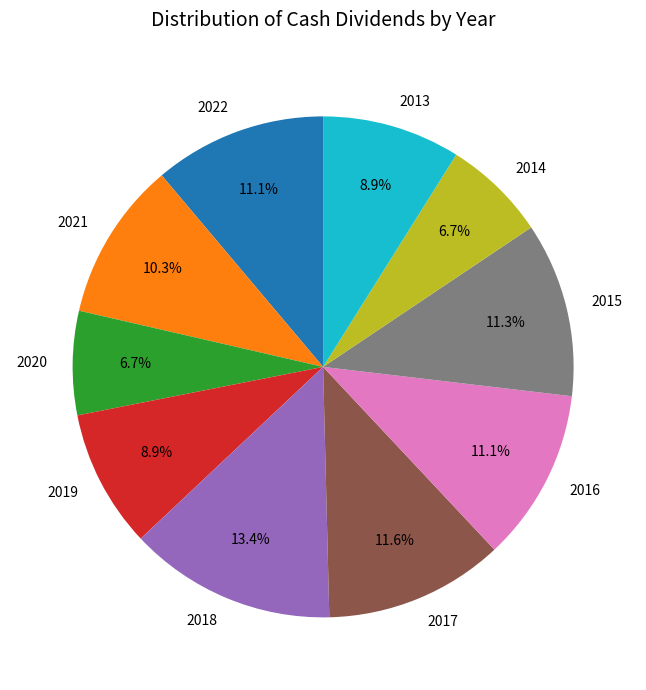

Combined, do 2013 and 2016 account for over 50%?

No